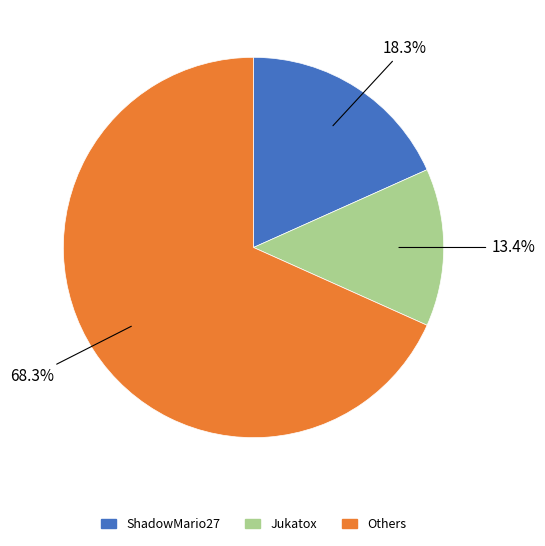

Is there any slice that represents more than half of the pie?

Yes